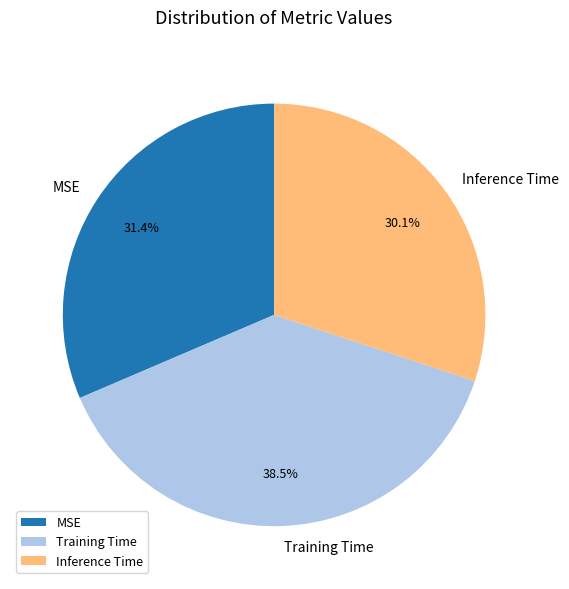

Does MSE account for over 50% of the chart?

No